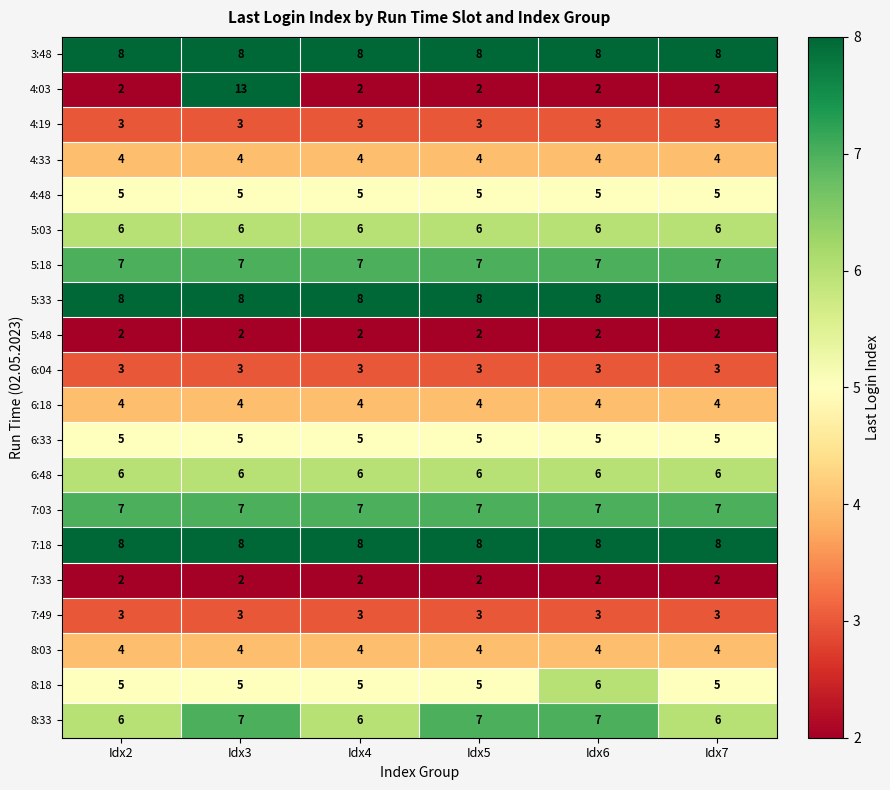

Count the number of categories in the chart.

6